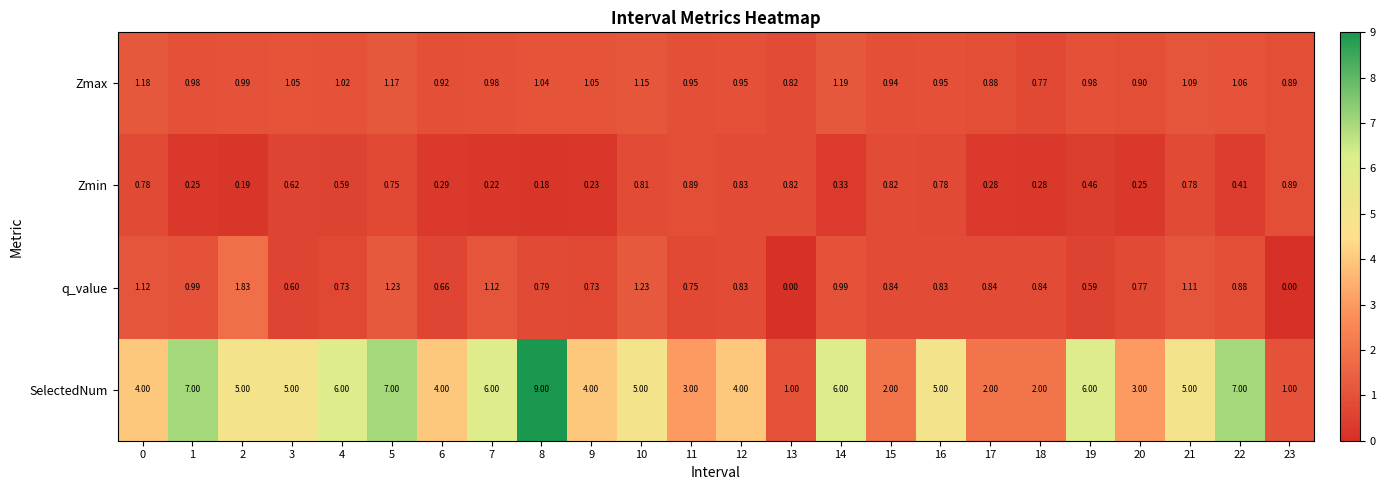

Rank the series at 10 from highest to lowest value.

SelectedNum, q_value, Zmax, Zmin